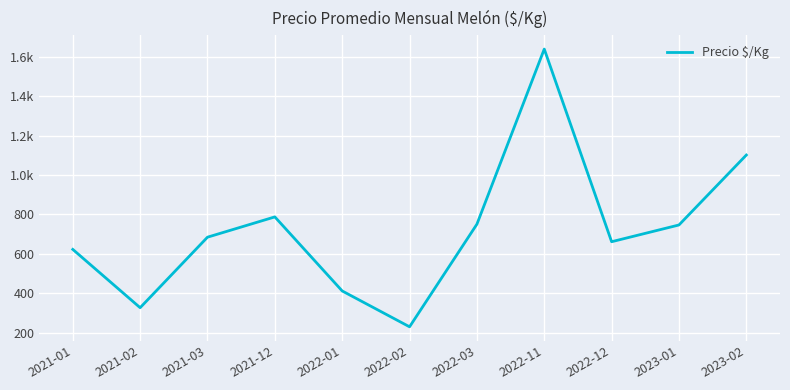

Is this an area chart (filled region under the line)?

No